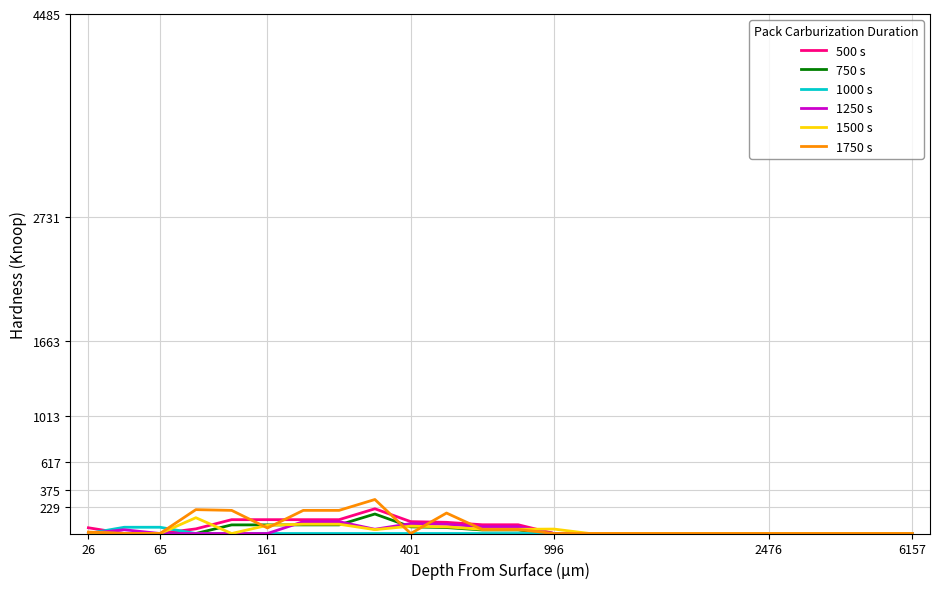

What is the maximum value shown in the chart?

293.6